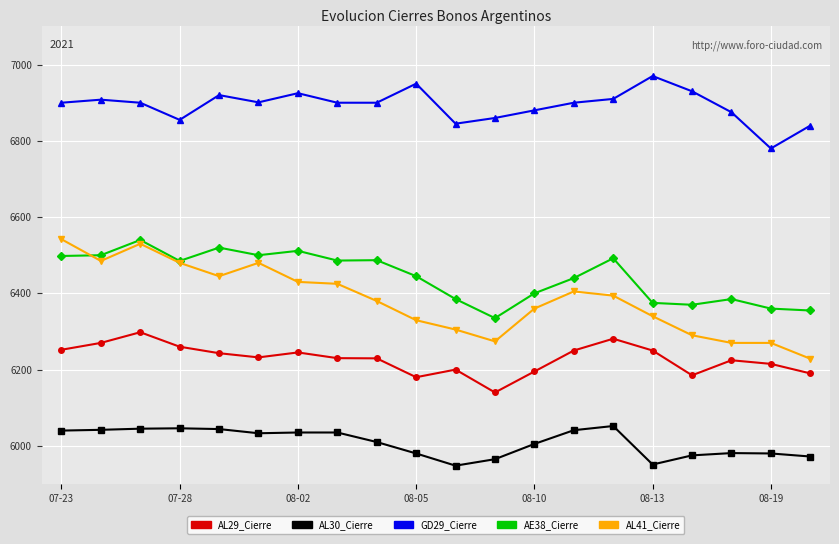

True or false: AL29_Cierre and AL30_Cierre cross at least once.

False